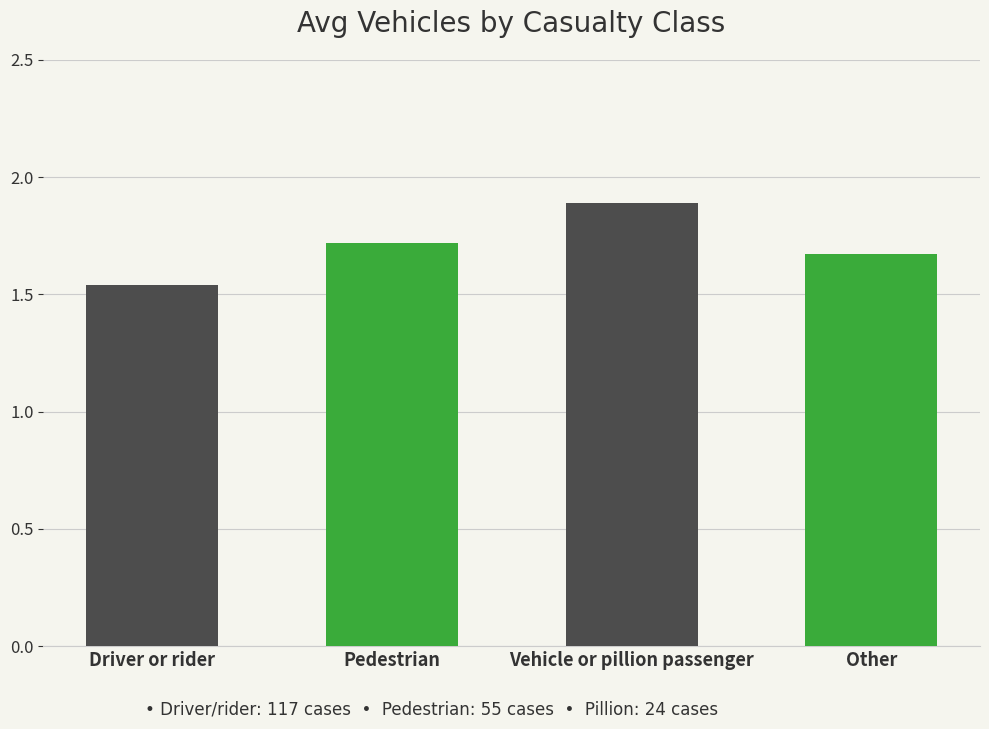

What is the ratio of the value at Other to the value at Driver or rider?

1.1